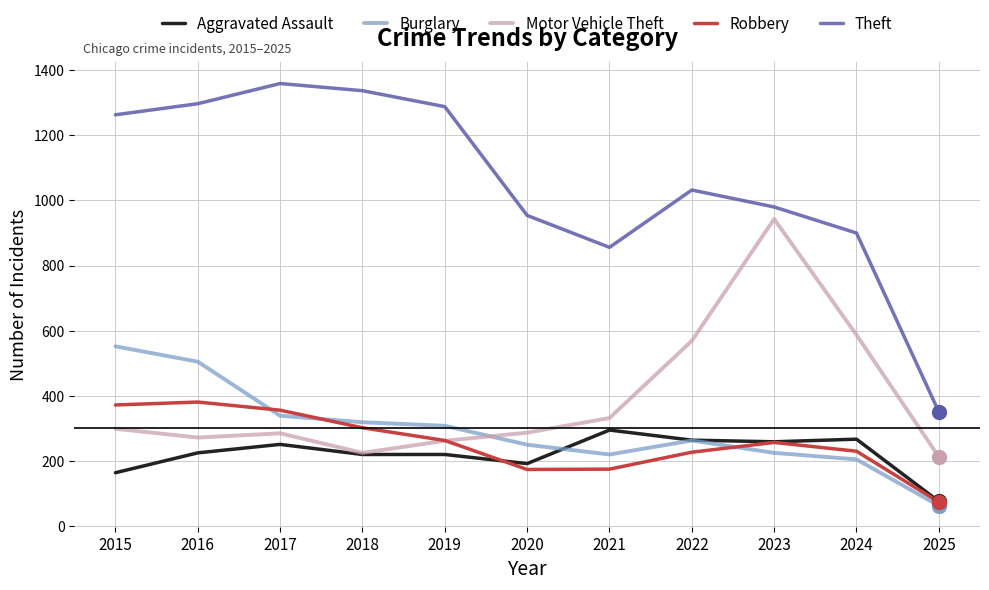

Which series has the largest total across all categories?

Theft